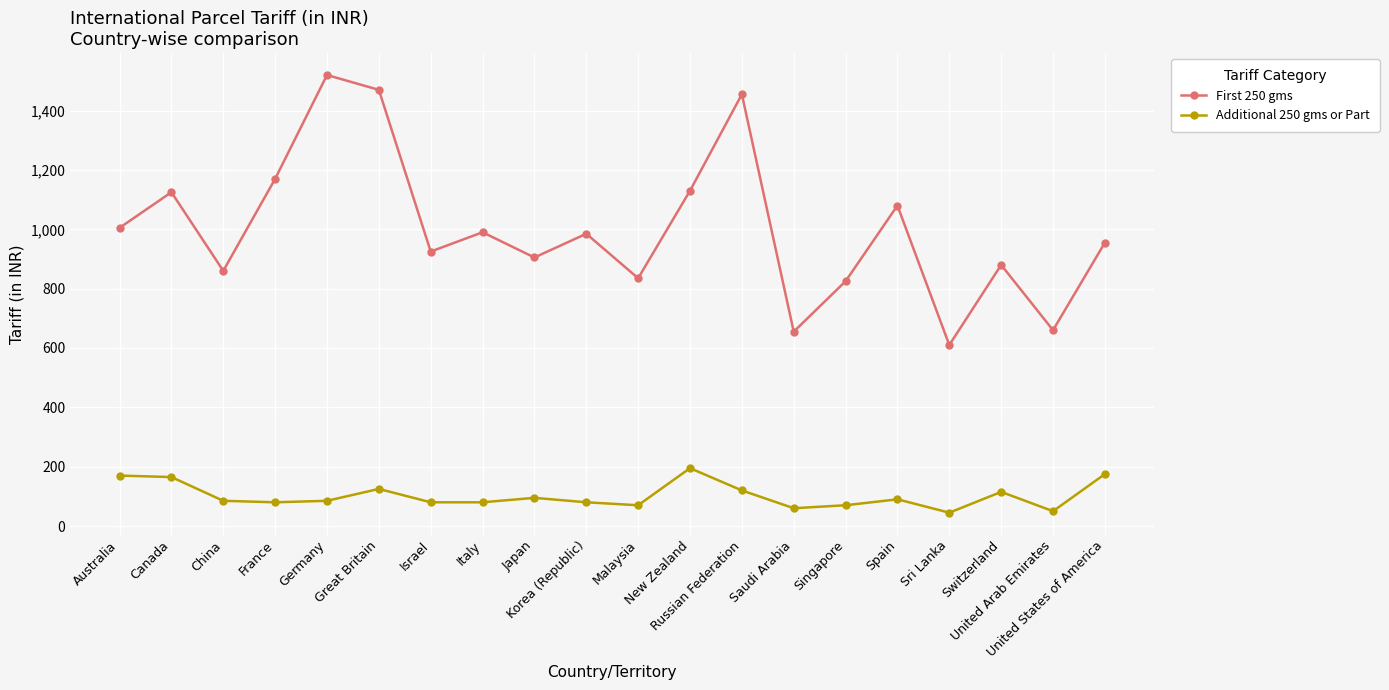

What is the average value of the Additional 250 gms or Part series?

102